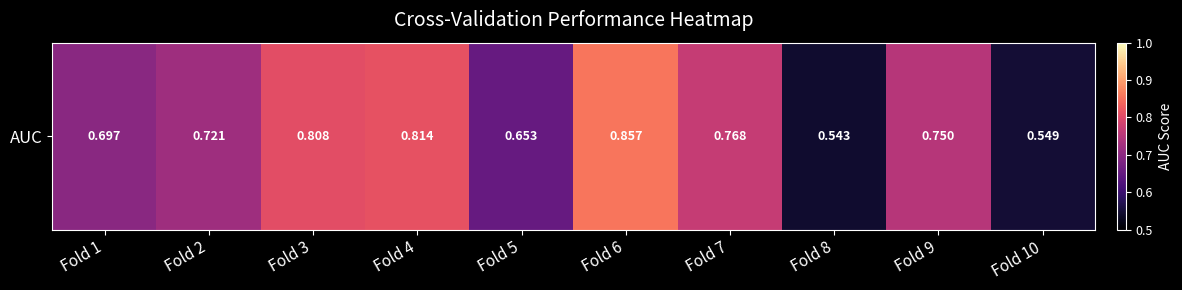

What is the smallest value displayed?

0.5